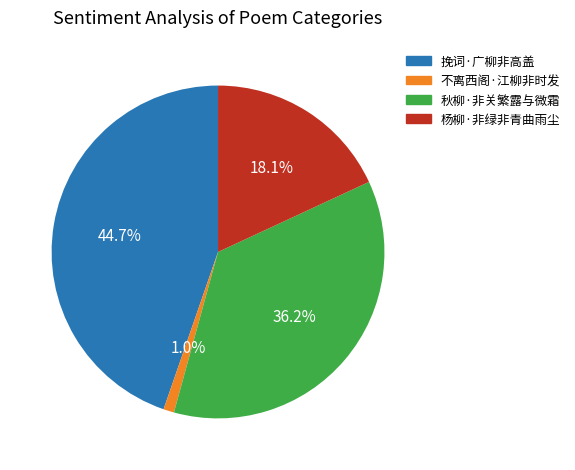

Combined, what portion of the pie is 不离西阁·江柳非时发 and 秋柳·非关繁露与微霜?

37.2%